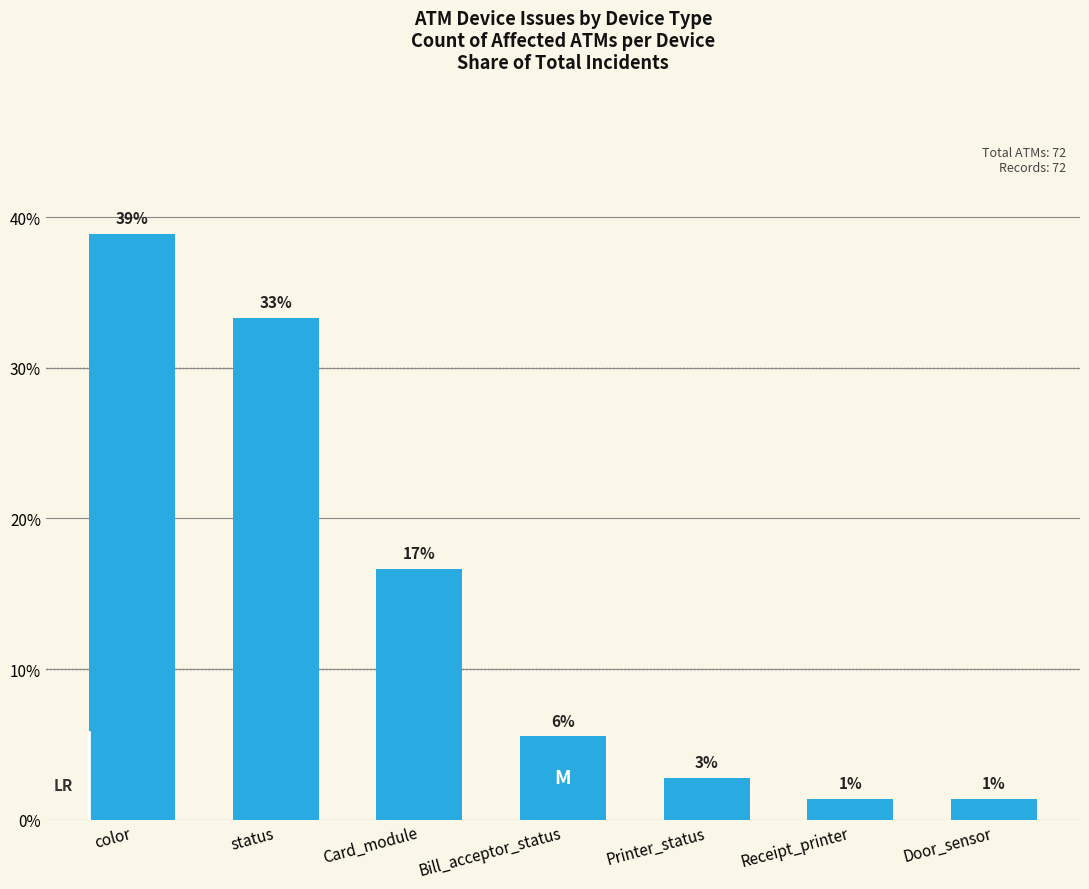

Which label corresponds to the smallest value in the chart?

Receipt_printer